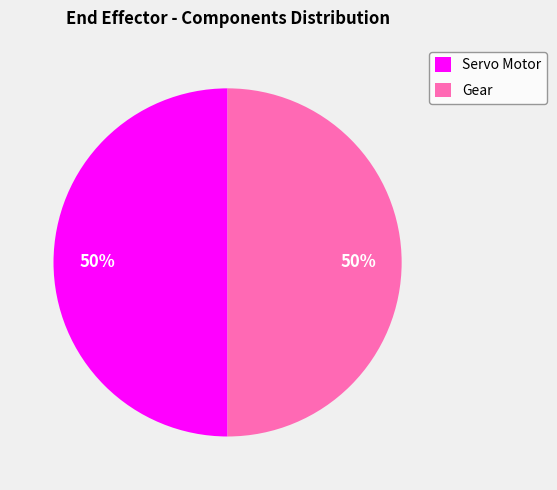

Is the sum of Servo Motor and Gear greater than half?

Yes